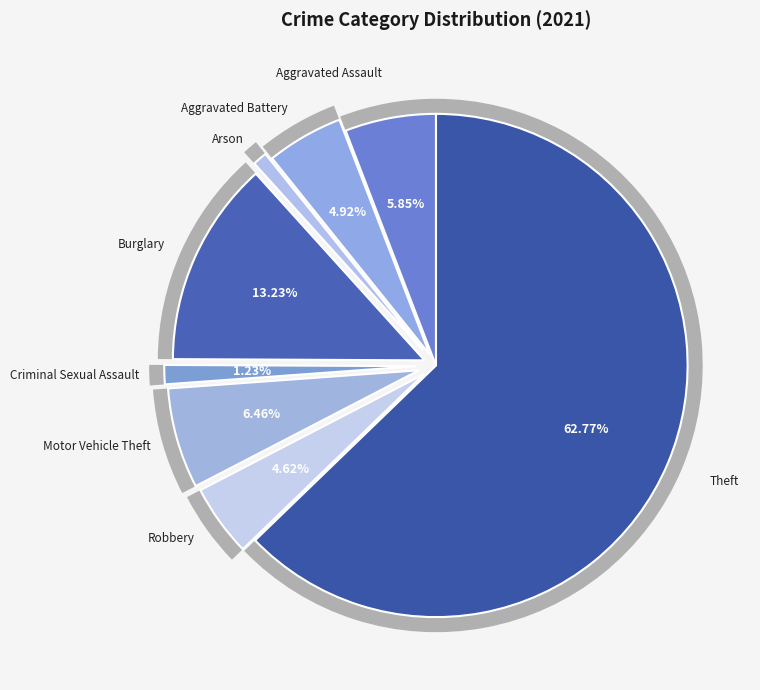

What percentage do Aggravated Assault and Arson together represent?

6.8%